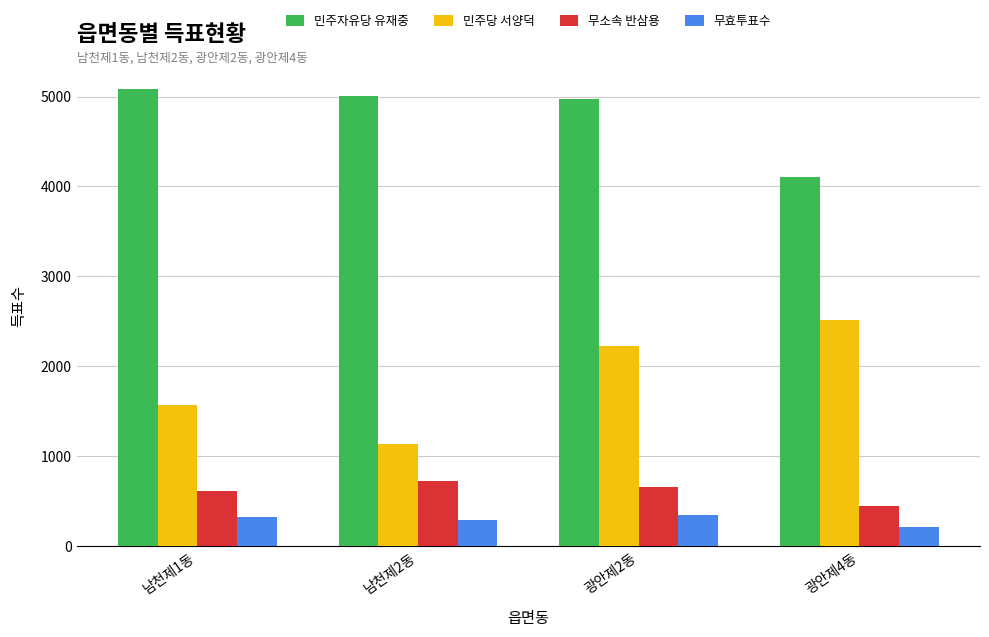

Where does the 민주자유당 유재중 series first go above 5006?

남천제1동